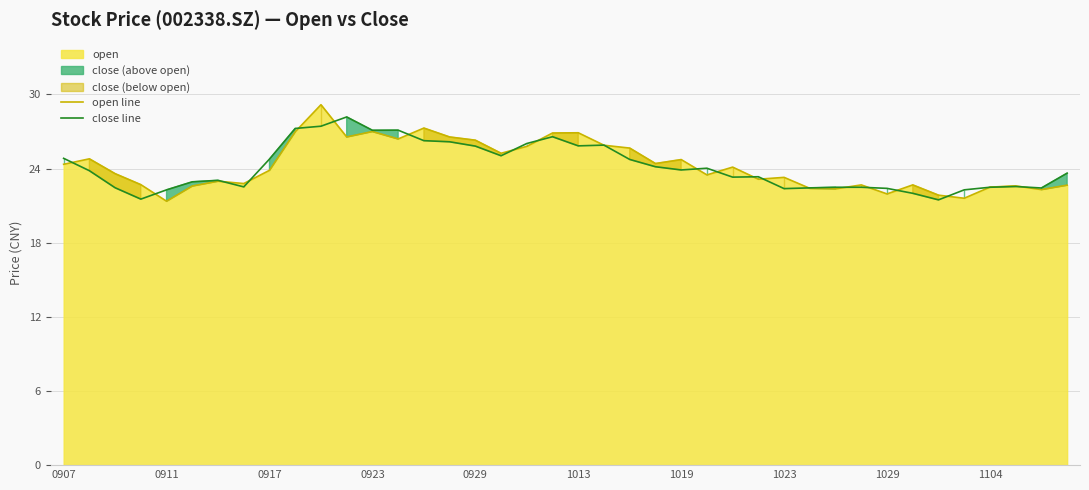

Reading left to right, what are all the values shown in this chart?

open line: 24.4	24.8	23.6	22.7	21.4	22.6	23.0	22.8	23.9	27.0	29.2	26.6	27.0	26.4	27.3	26.6	26.3	25.2	25.8	26.9	26.9	25.9	25.7	24.4	24.7	23.5	24.1	23.1	23.3	22.4	22.4	22.7	21.9	22.7	21.9	21.6	22.5	22.6	22.3	22.7
close line: 24.8	23.8	22.4	21.5	22.3	22.9	23.1	22.5	24.8	27.2	27.4	28.2	27.1	27.1	26.3	26.2	25.8	25.0	26.0	26.6	25.8	25.9	24.7	24.1	23.9	24.0	23.3	23.3	22.4	22.4	22.5	22.5	22.4	22.0	21.5	22.3	22.5	22.6	22.4	23.6